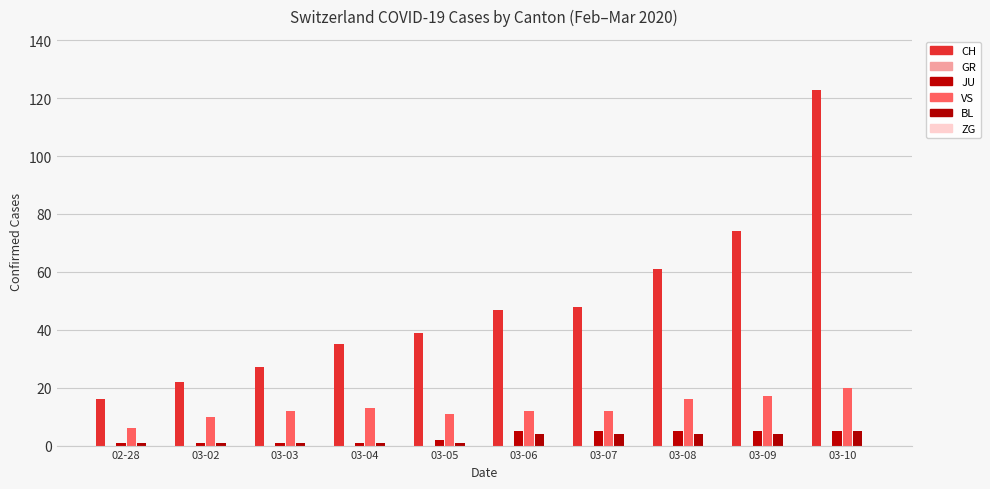

How many groups of bars are there?

10